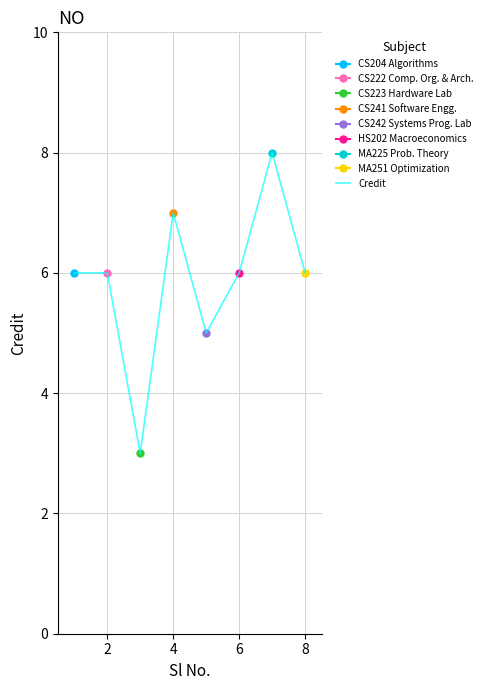

What is the value of the 6th point from the left?

6